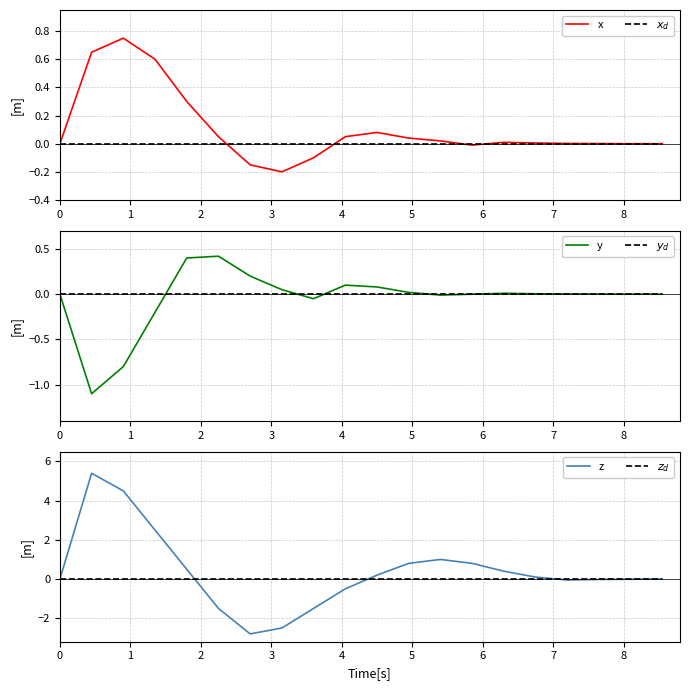

How many lines are shown in the chart?

6